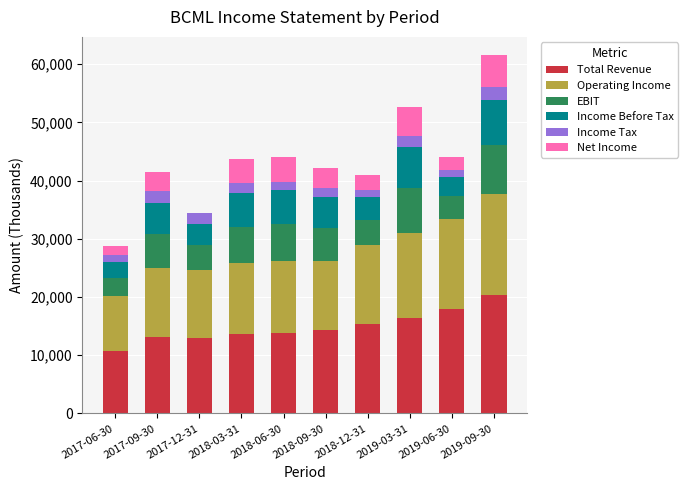

At which category is the sum across all series the highest?

2019-09-30